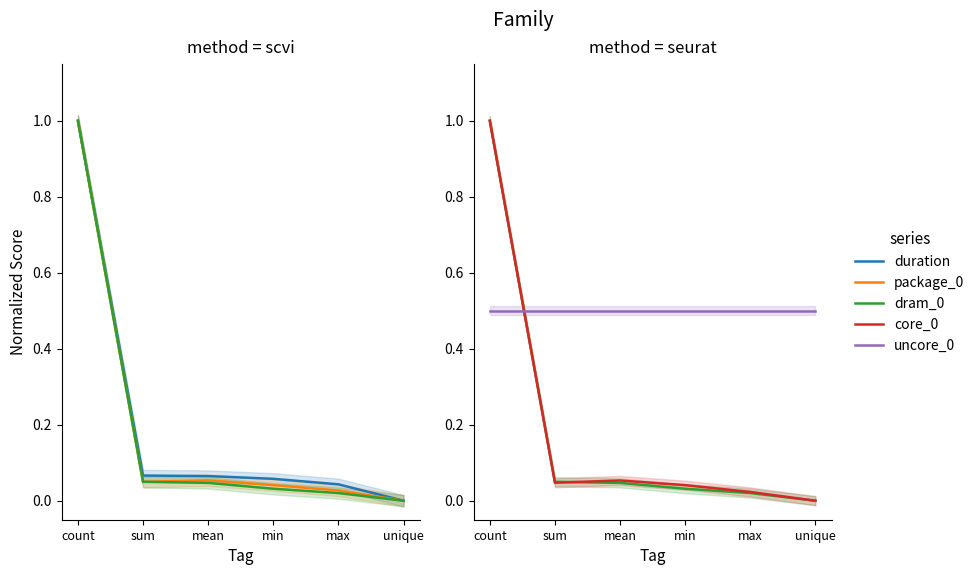

At which category is the sum across all series the highest?

count